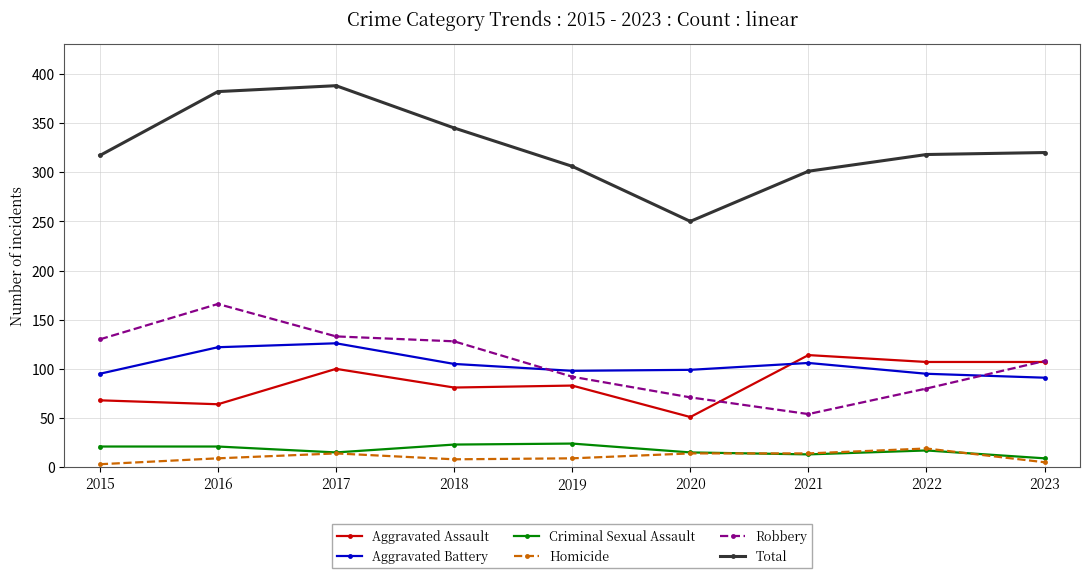

In Robbery, how many points are lower than both neighbors (excluding endpoints)?

1